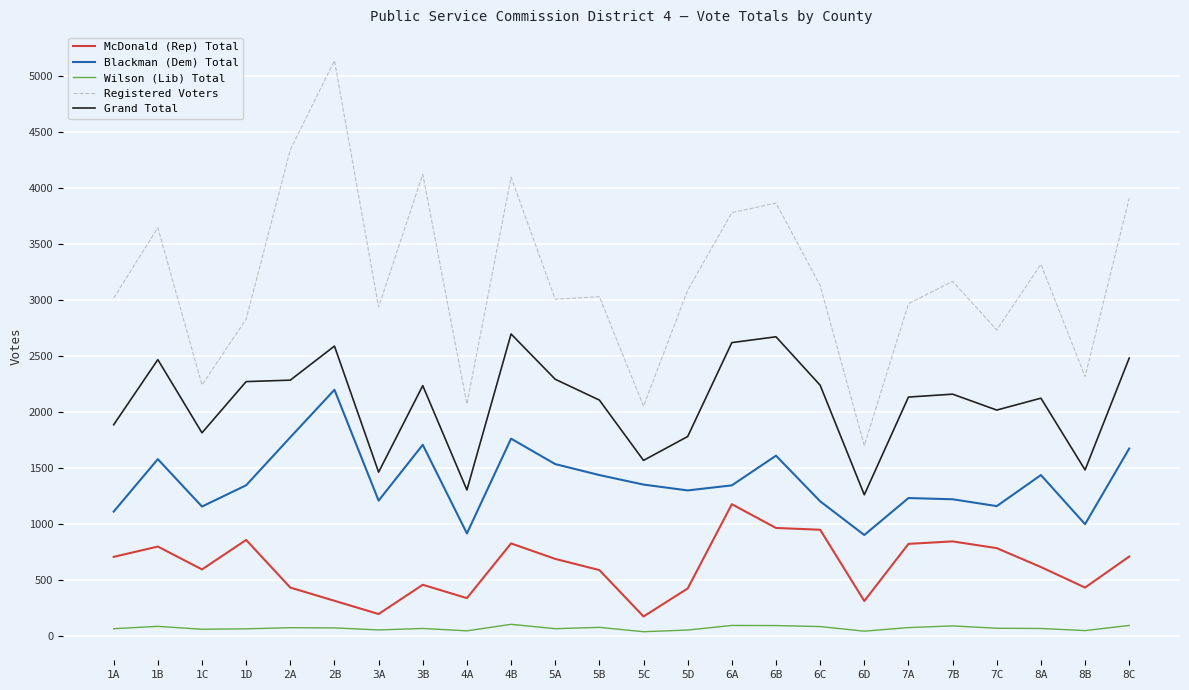

What is the difference between the second highest and second lowest values in the Grand Total series?

1367